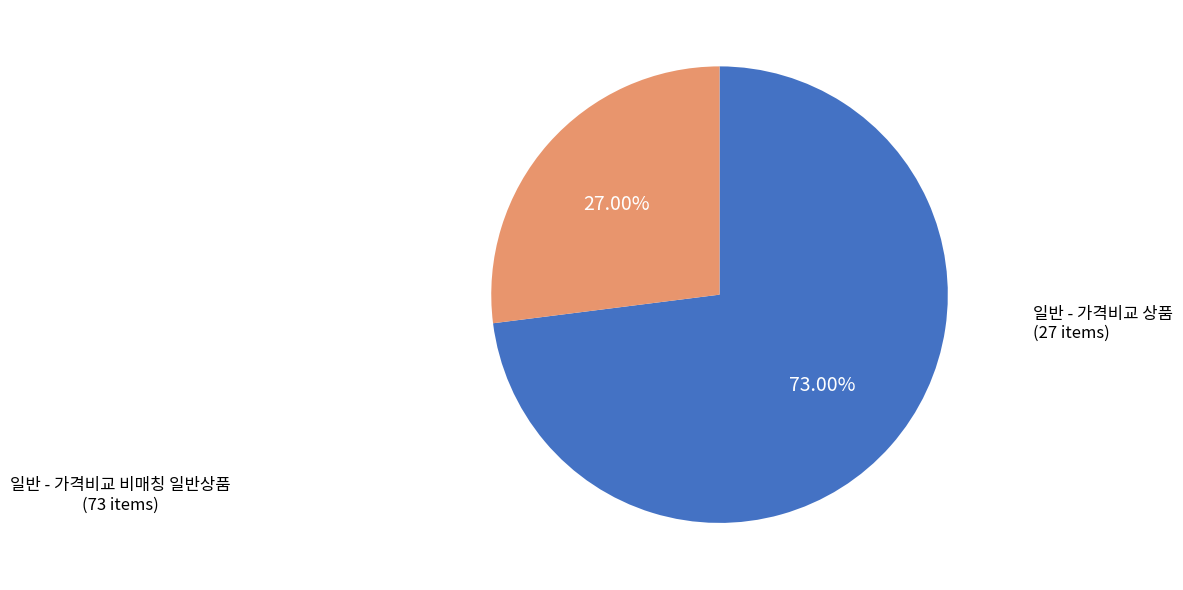

Is there a majority slice in this chart?

Yes